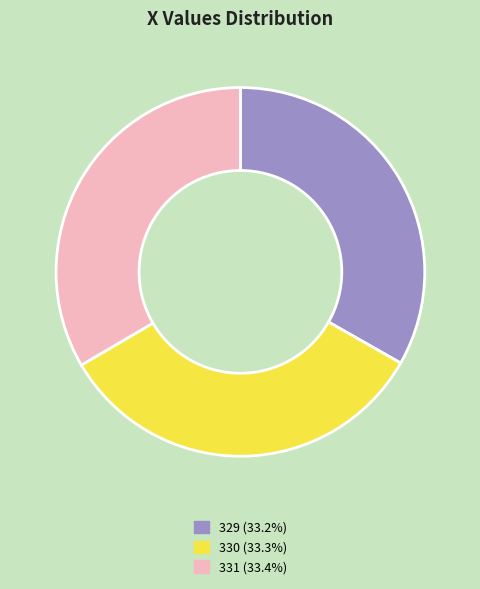

Is there a majority slice in this chart?

No